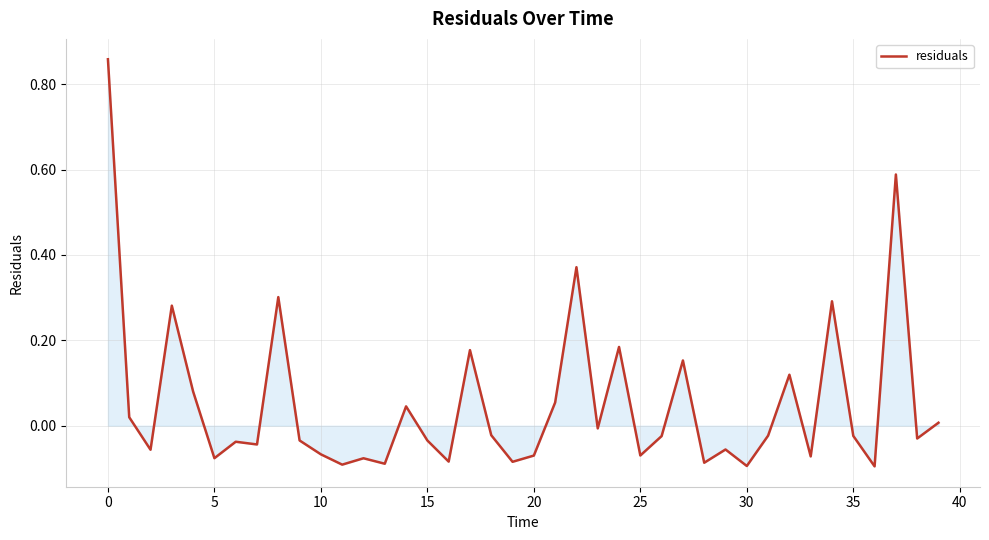

What is the difference between the maximum and second lowest values?

1.0